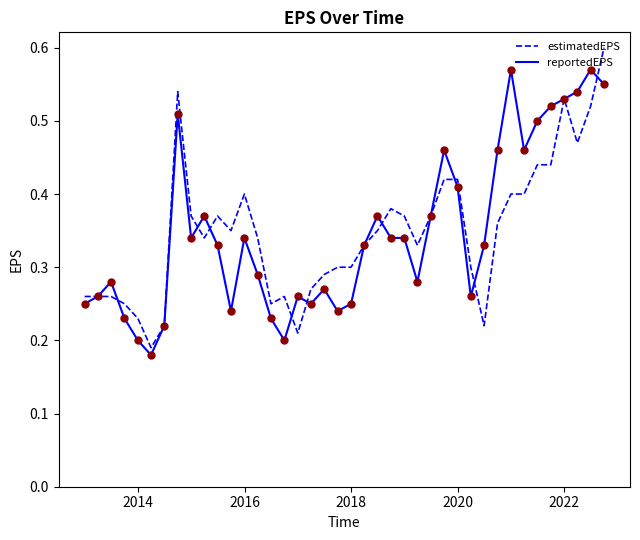

At how many categories does at least one series exceed 0?

40